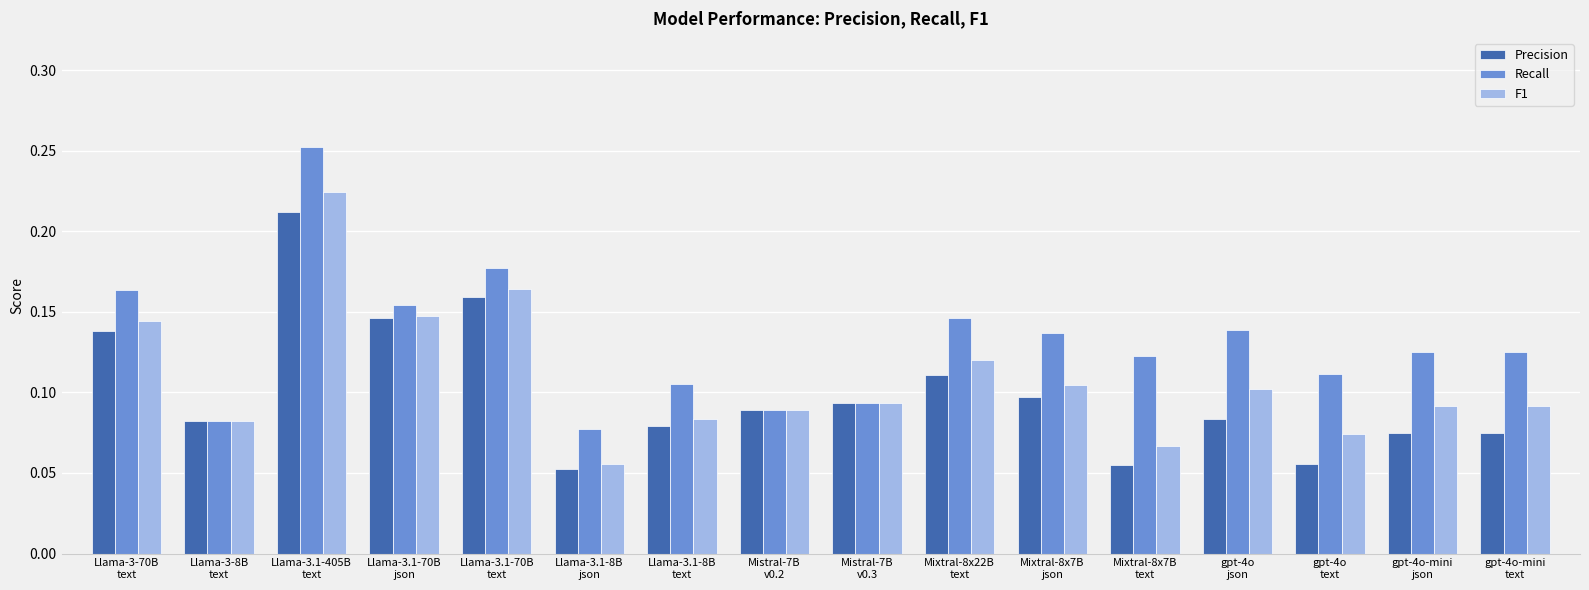

At which label is Recall closest to 0?

Llama-3.1-8B
json